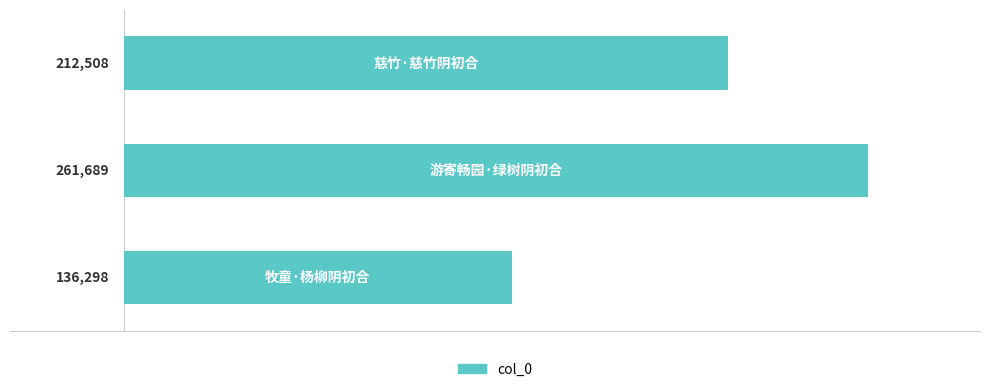

How many bars are there in total?

3